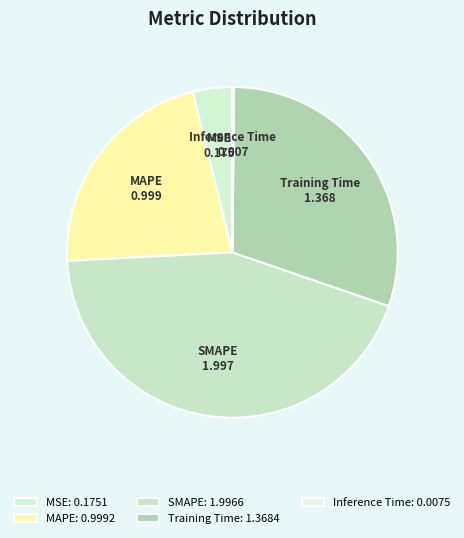

Combined, do MAPE and SMAPE account for over 50%?

Yes